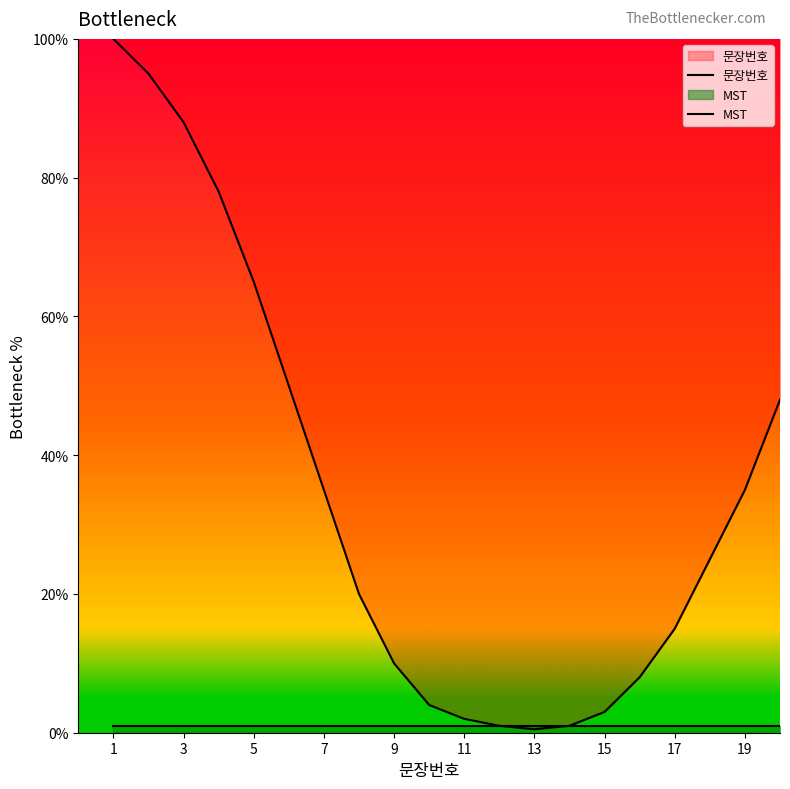

Rank the series by their maximum value, from highest to lowest.

문장번호, MST